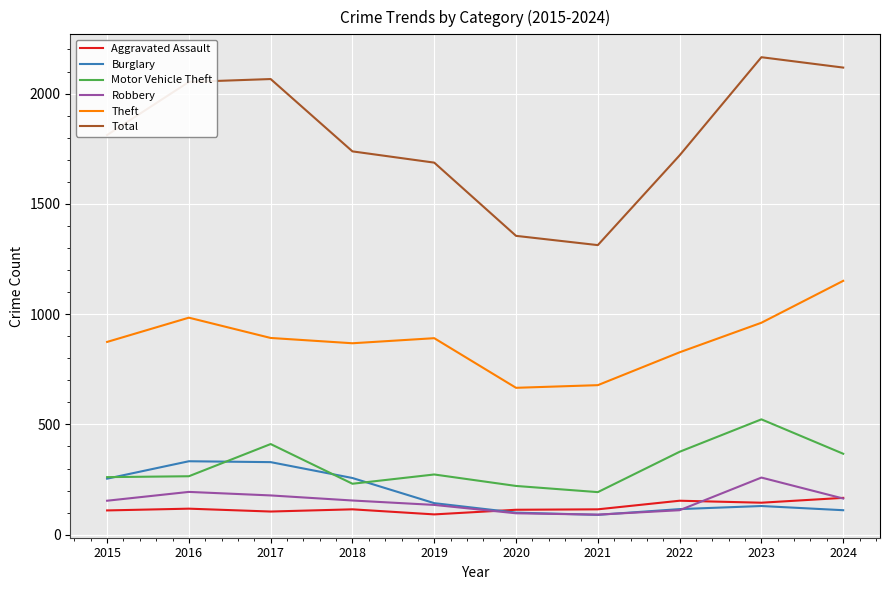

What is the minimum value shown in the chart?

90